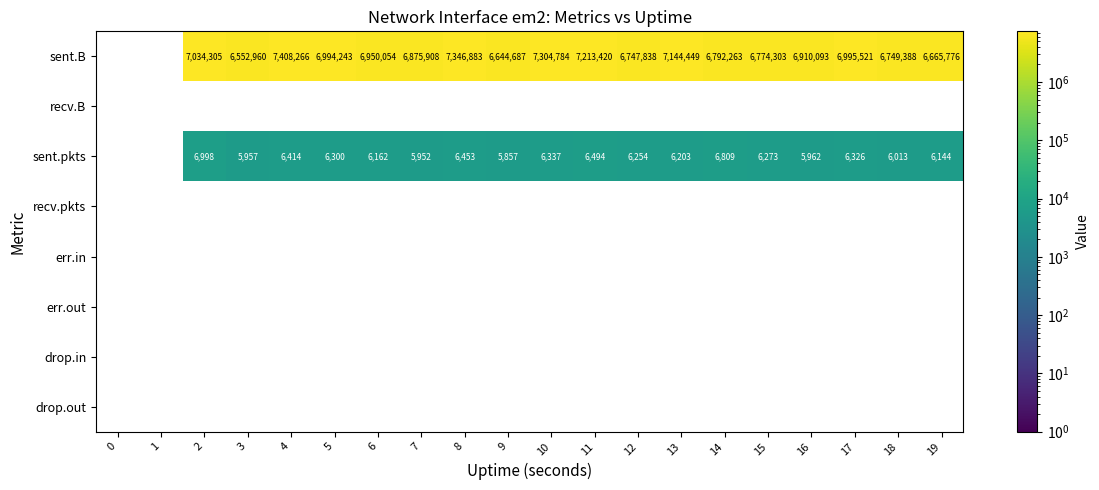

What is the total value across all series at 5?

7000543